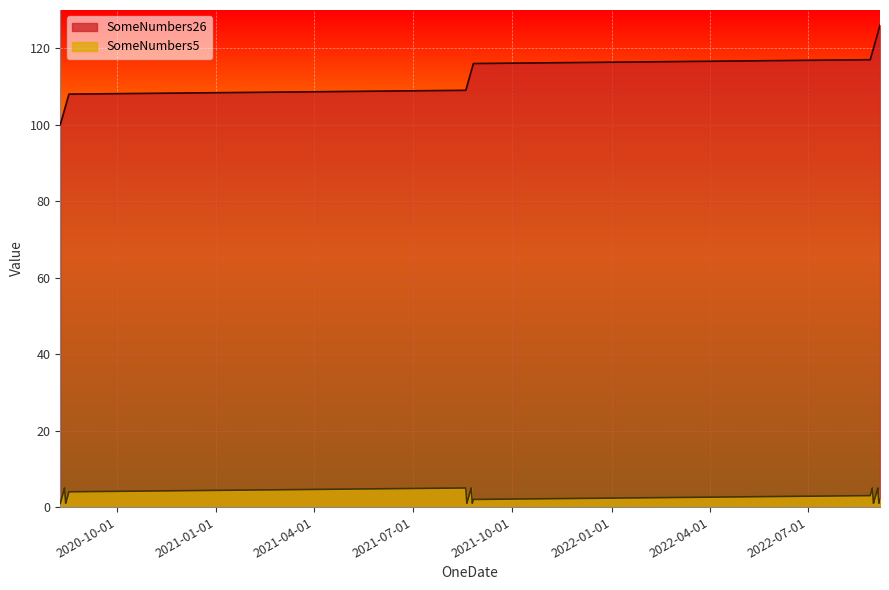

How many lines are shown in the chart?

2